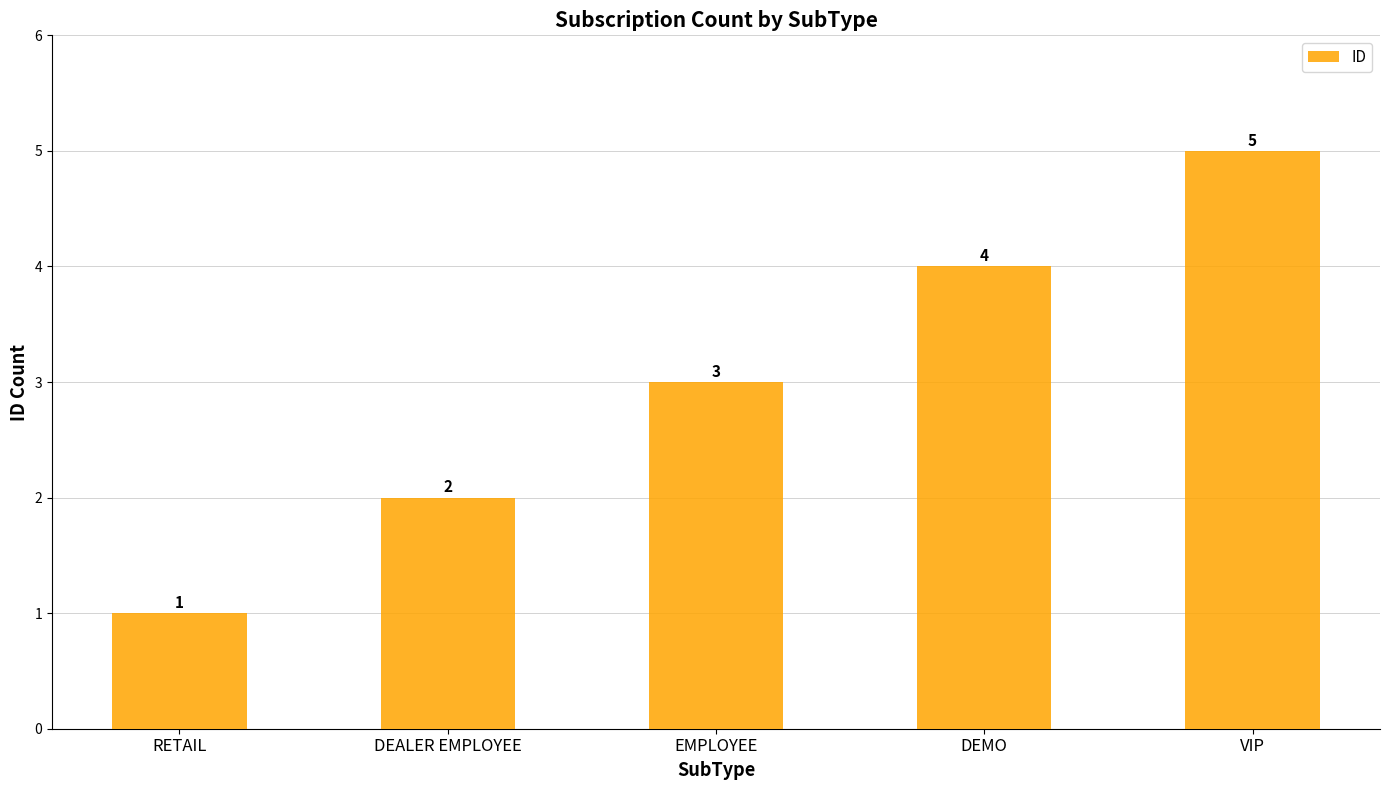

Which has a higher value, RETAIL or VIP?

VIP